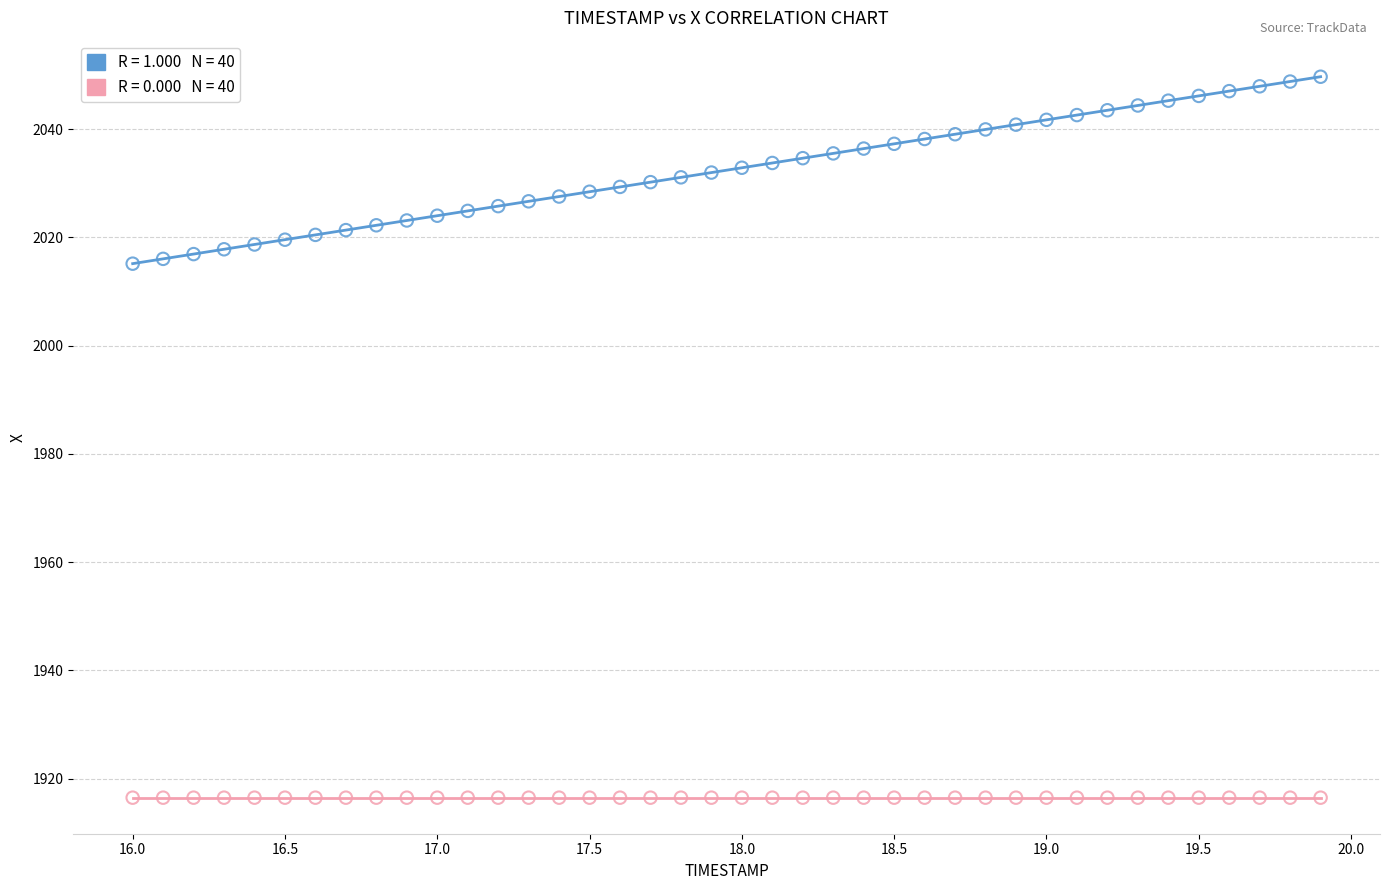

Count the number of points in this scatter plot.

80